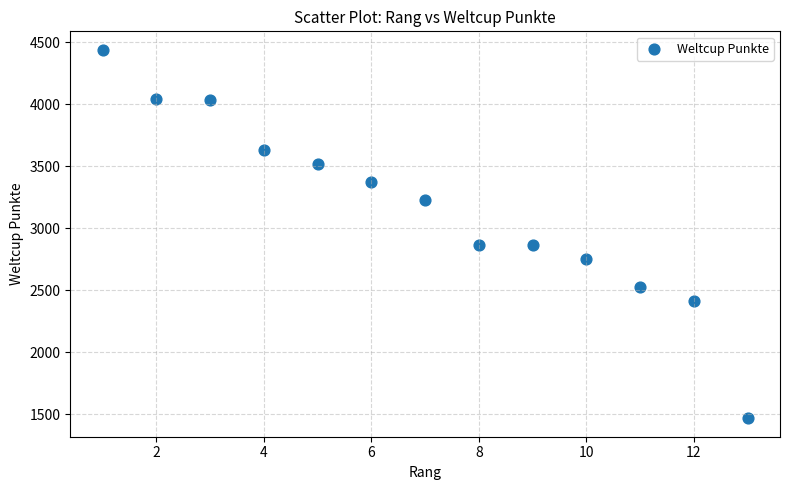

What is the range of Y values (max minus min)?

2970